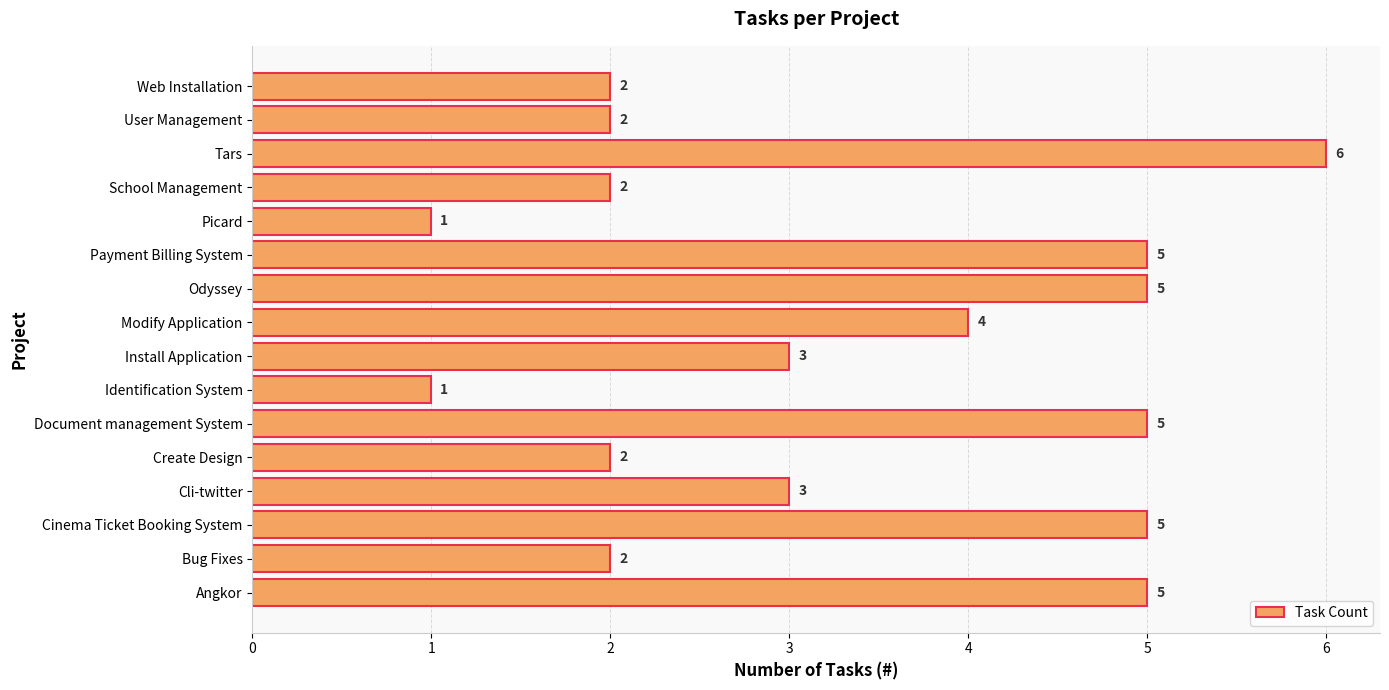

What is the sum of all values?

53